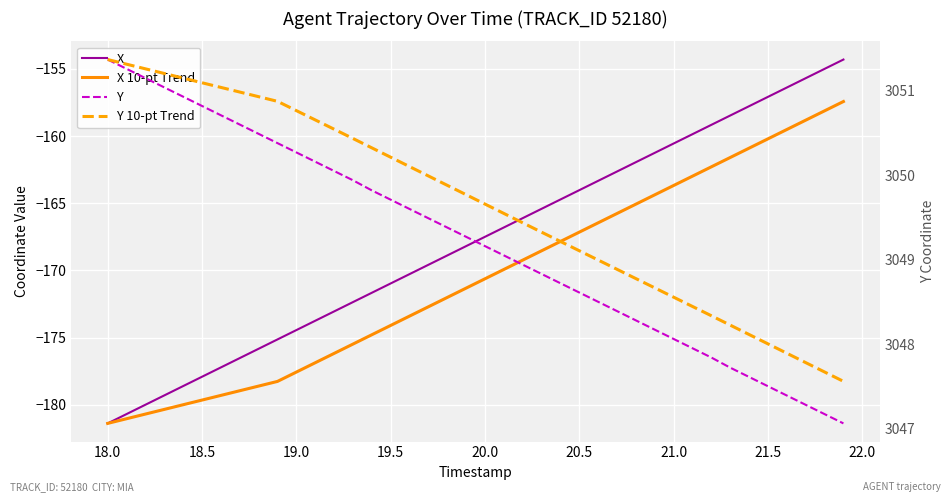

True or false: Y 10-pt Trend and Y cross at least once.

False